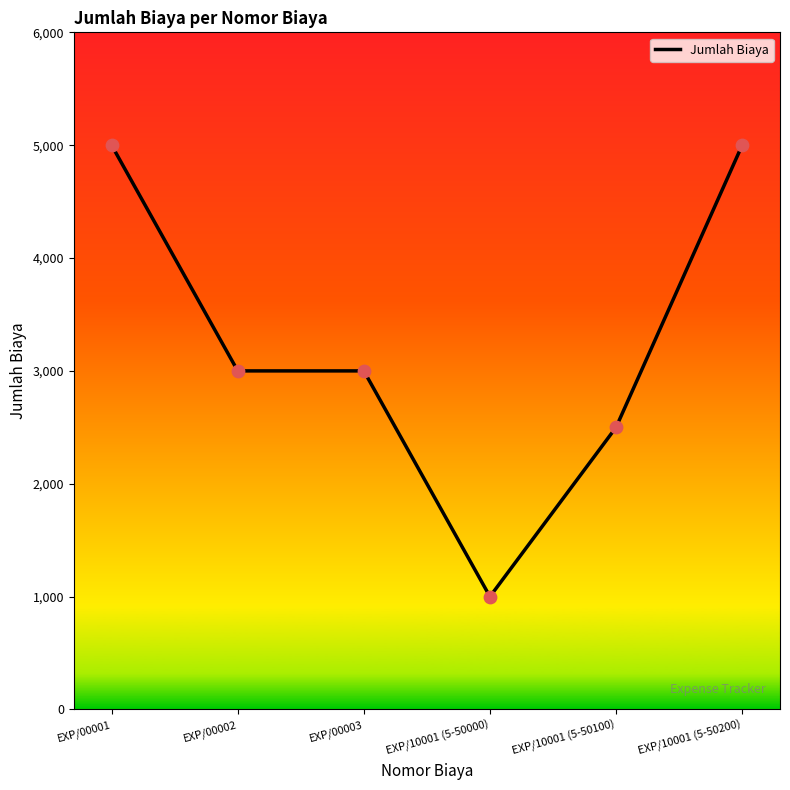

Approximately how many times larger is the value at EXP/00002 compared to EXP/10001 (5-50000)?

3.0